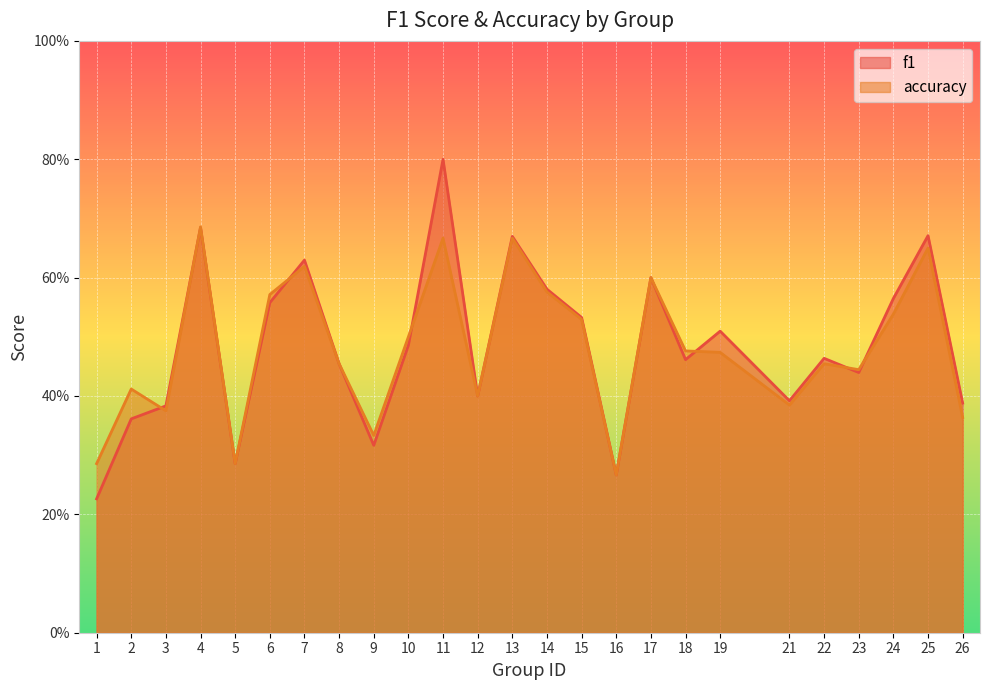

What is the value of the f1 point at the 18th from the left?

0.5